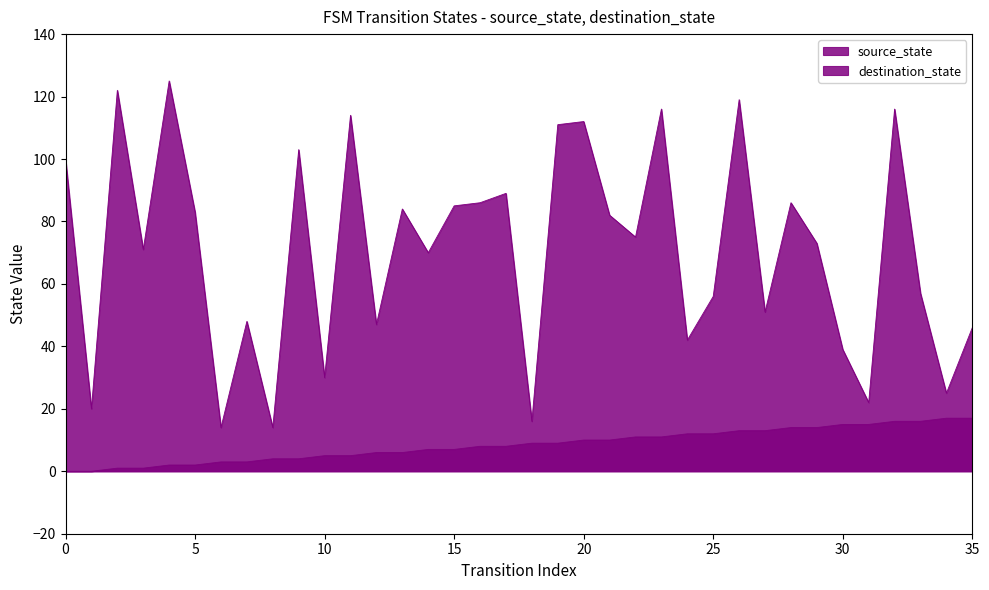

True or false: destination_state has a value of 116 at 23.

True